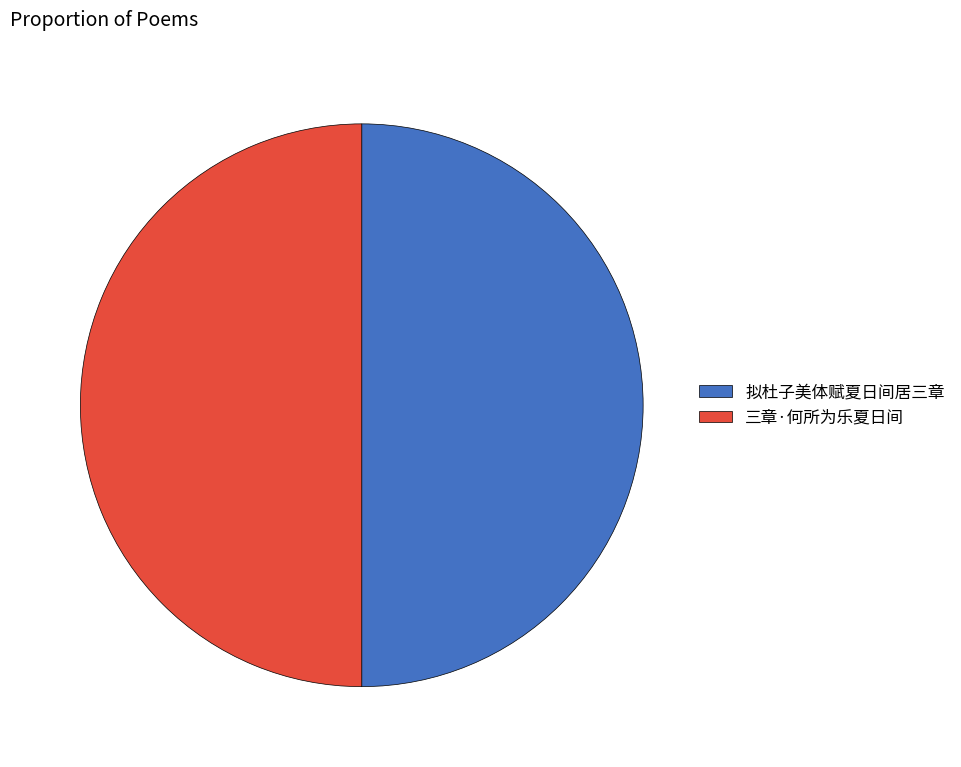

True or false: 三章·何所为乐夏日间 accounts for 50% of the total.

True